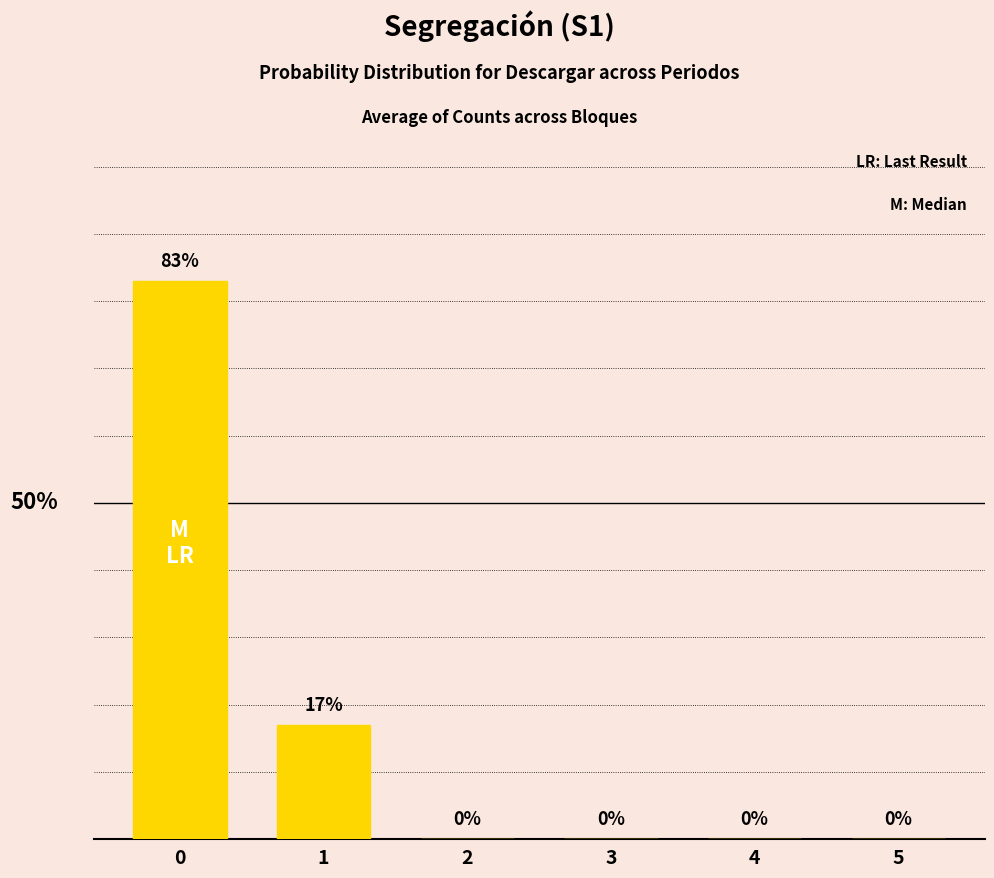

What is the average value?

17